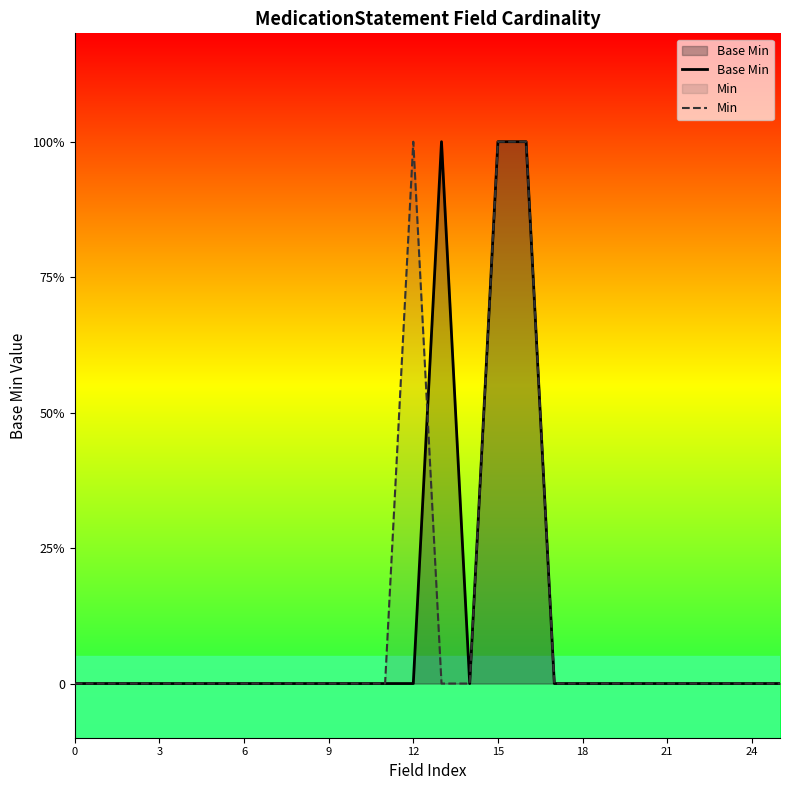

Where is the first local maximum for Min?

12